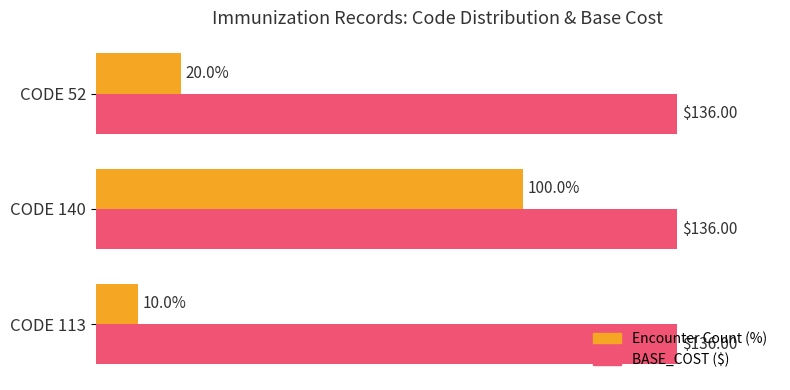

Which series has the widest spread of values?

Encounter Count (%)